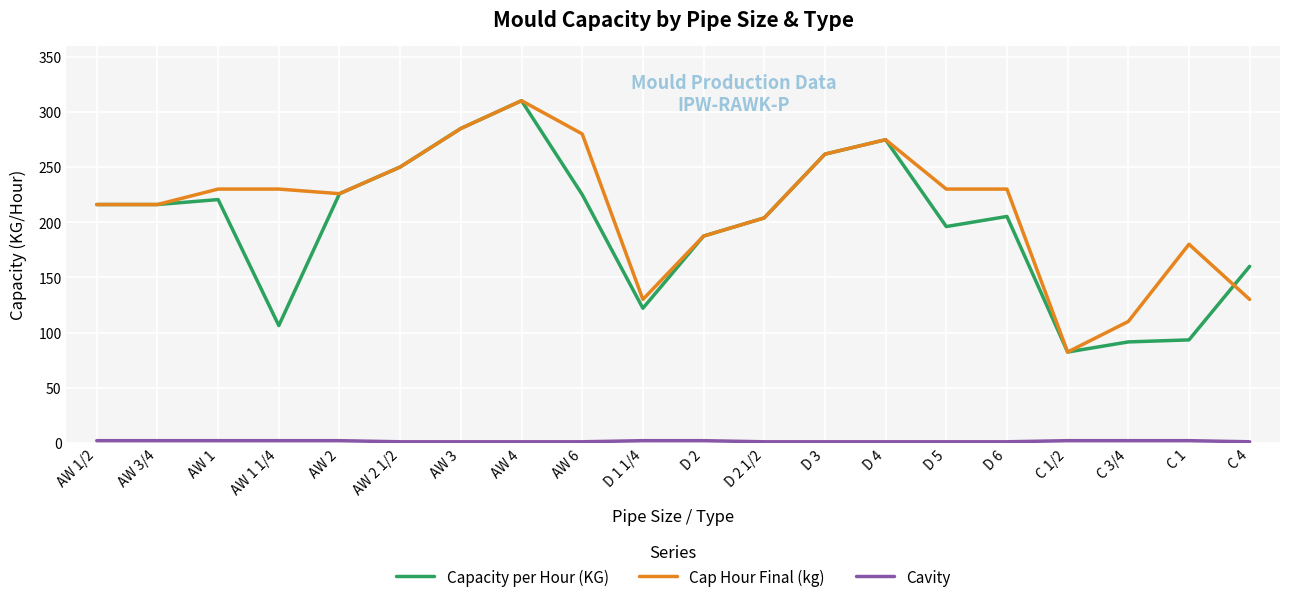

The value of Capacity per Hour (KG) at D 2 is 43.2. True or false?

False